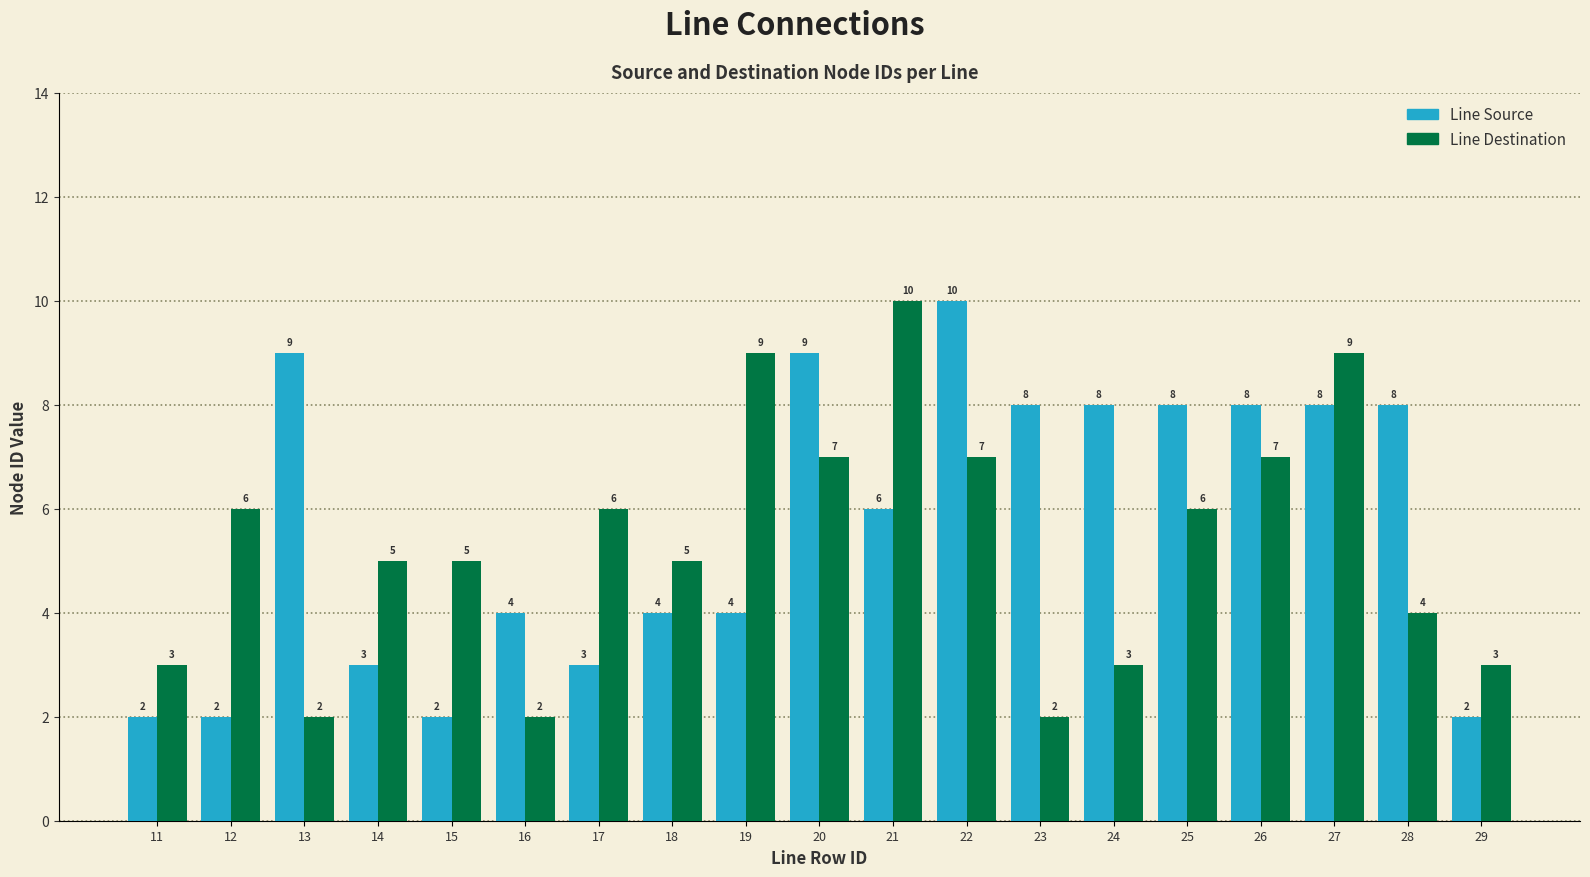

Which series has the largest total across all categories?

Line Source